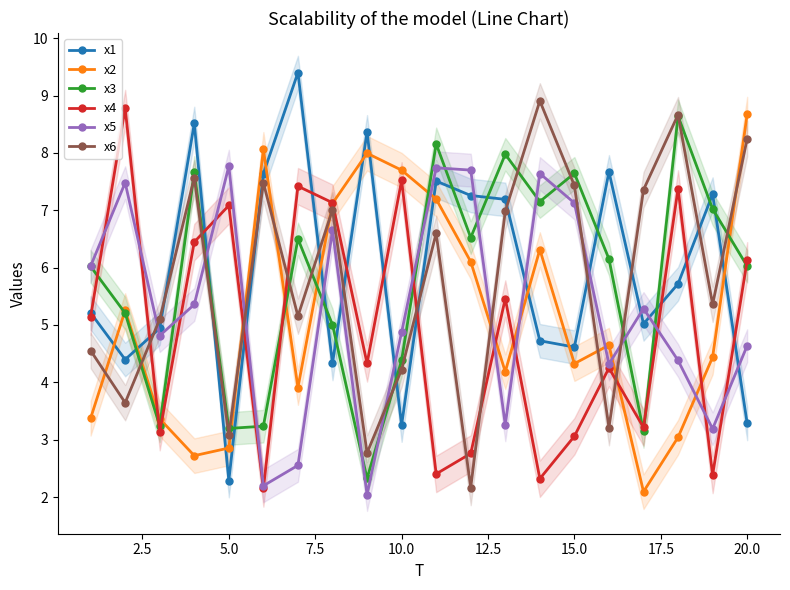

Rank the series by their maximum value, from highest to lowest.

x1, x6, x4, x2, x3, x5